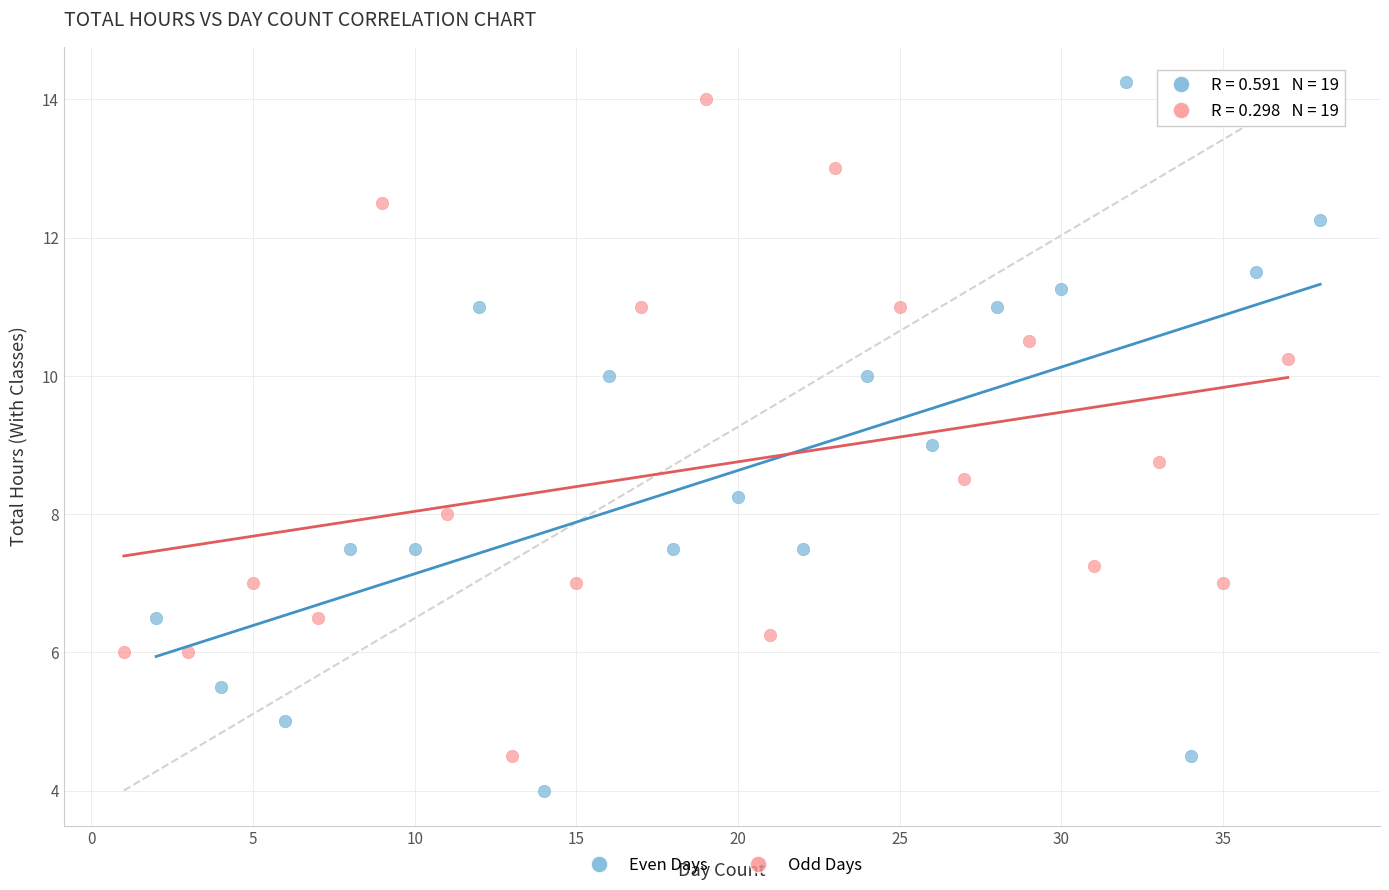

Which series has the largest Y range (max minus min)?

Even Days